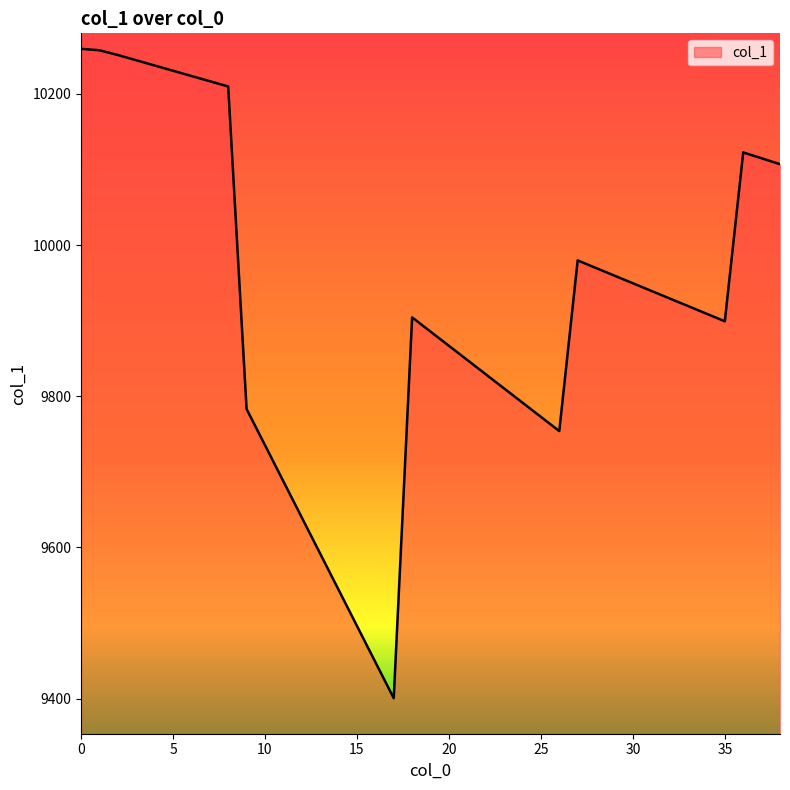

How many lines are shown in the chart?

1